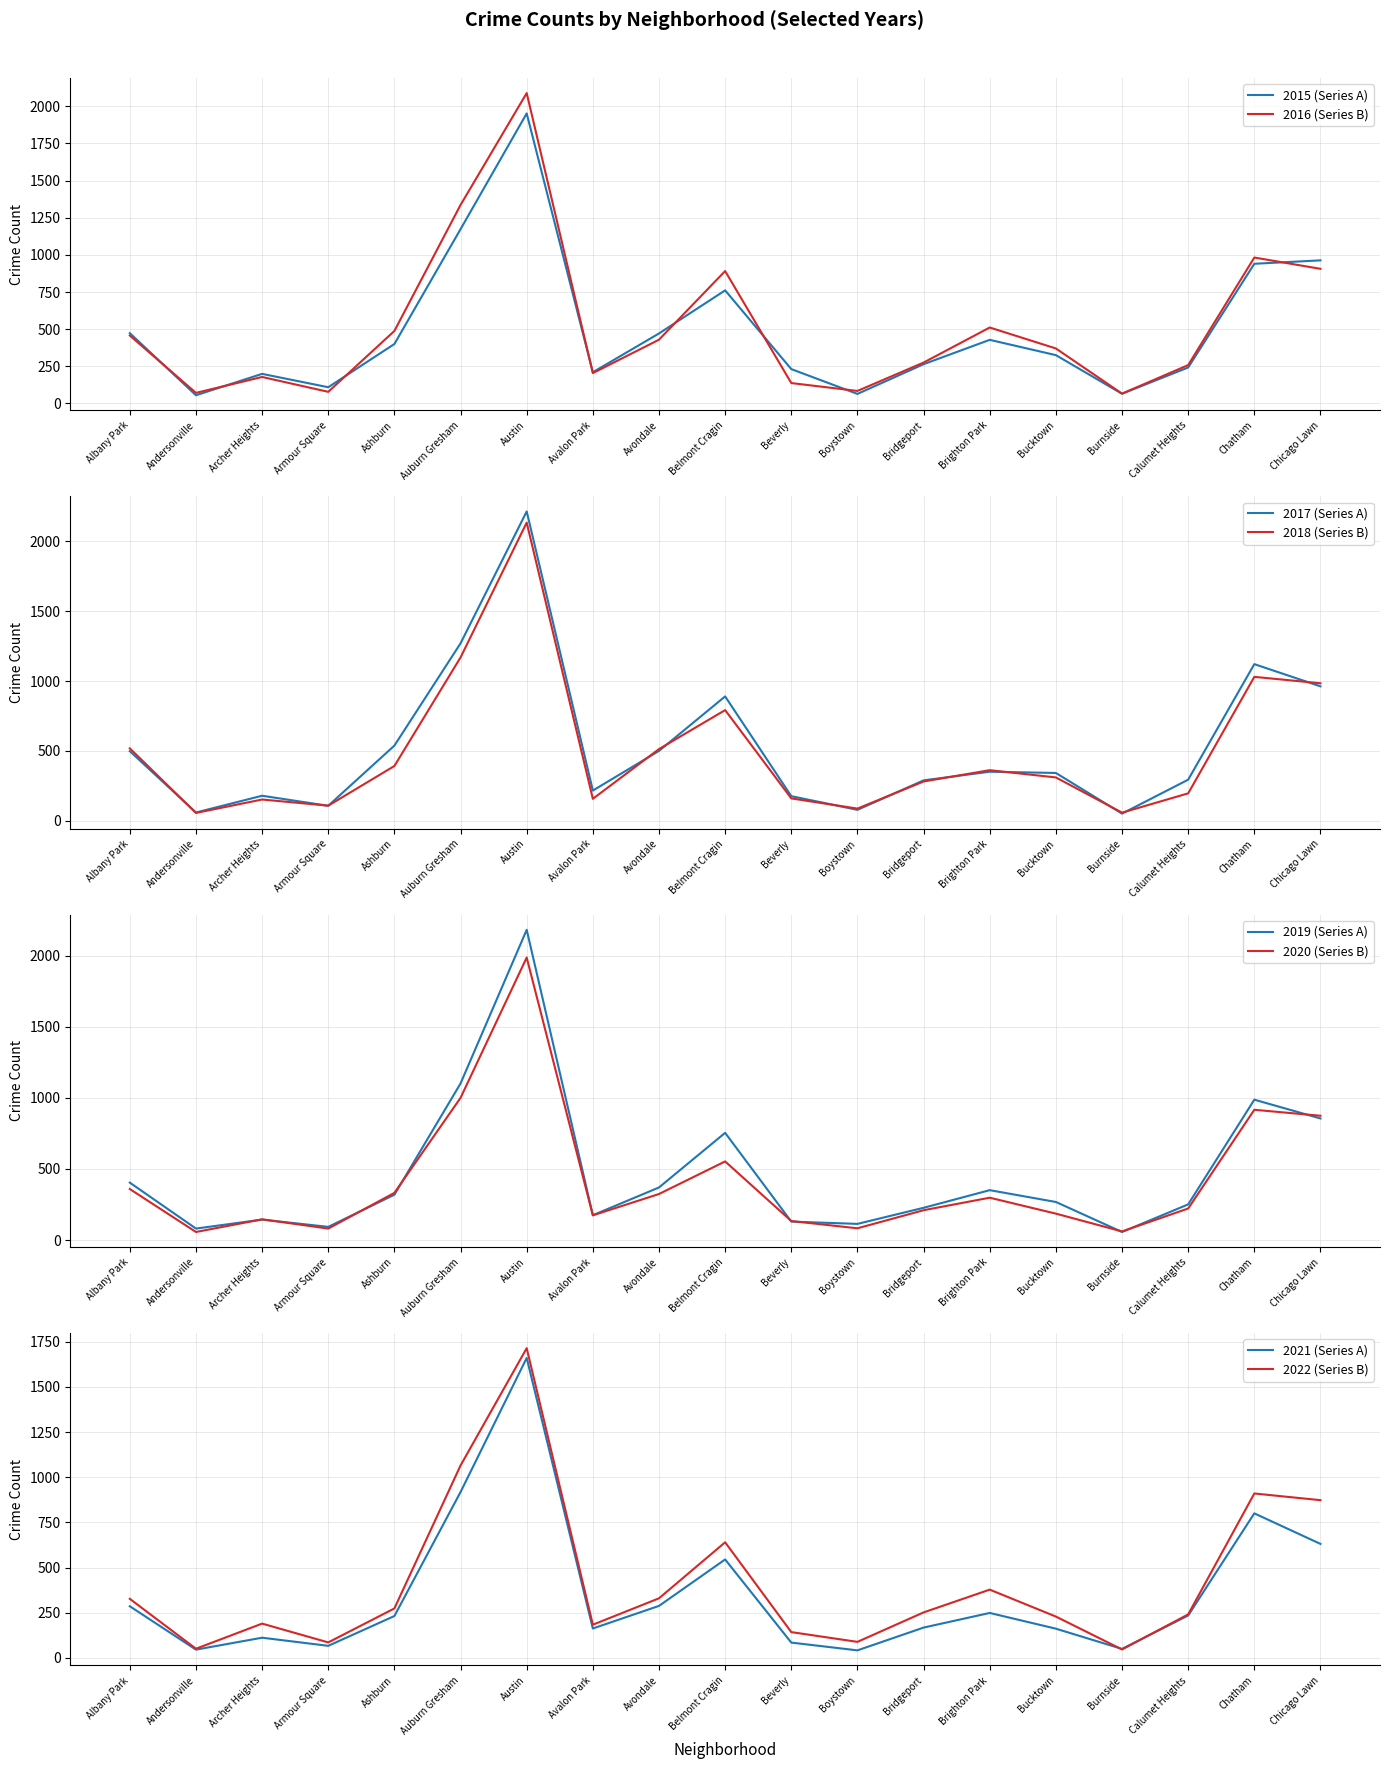

Between Bridgeport and Chatham, which series saw the biggest shift?

2019